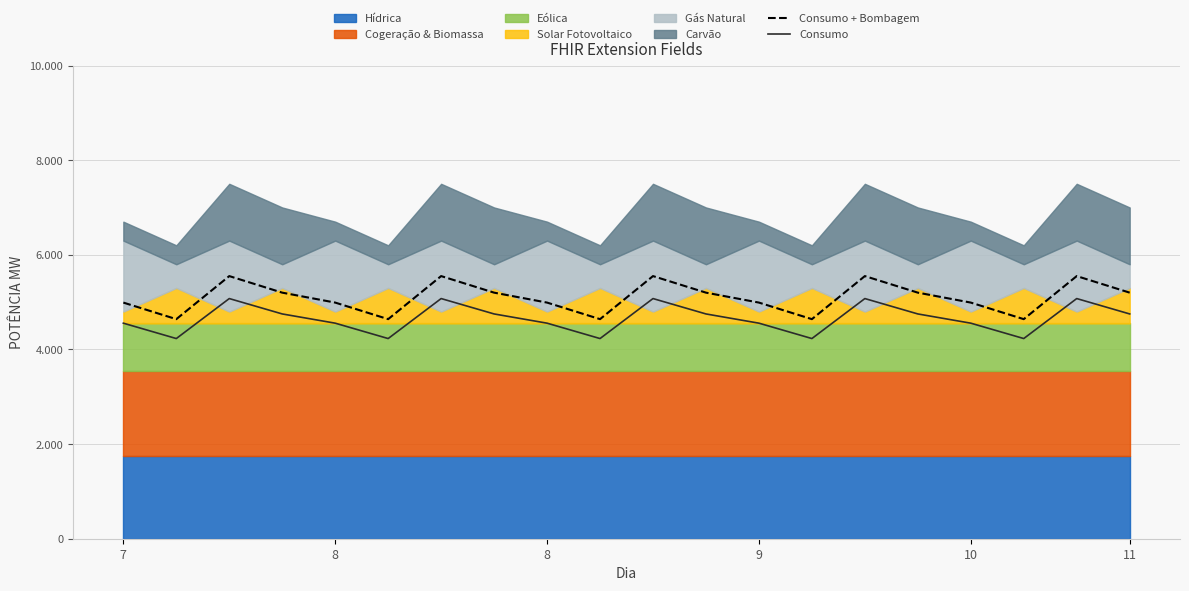

True or false: Consumo + Bombagem and Consumo cross at least once.

False